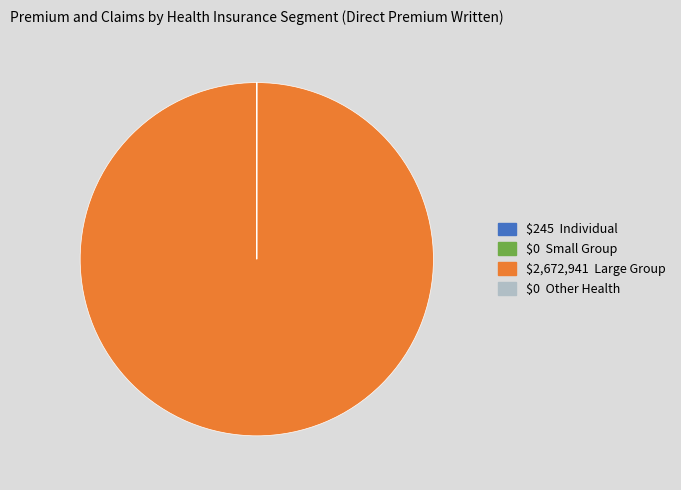

Is there a majority slice in this chart?

Yes